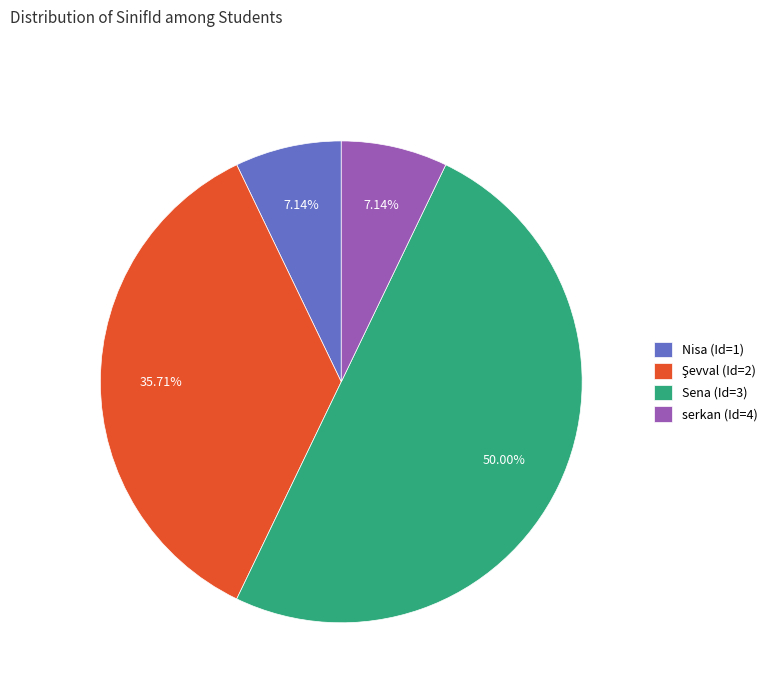

Combined, do serkan (Id=4) and Nisa (Id=1) account for over 50%?

No